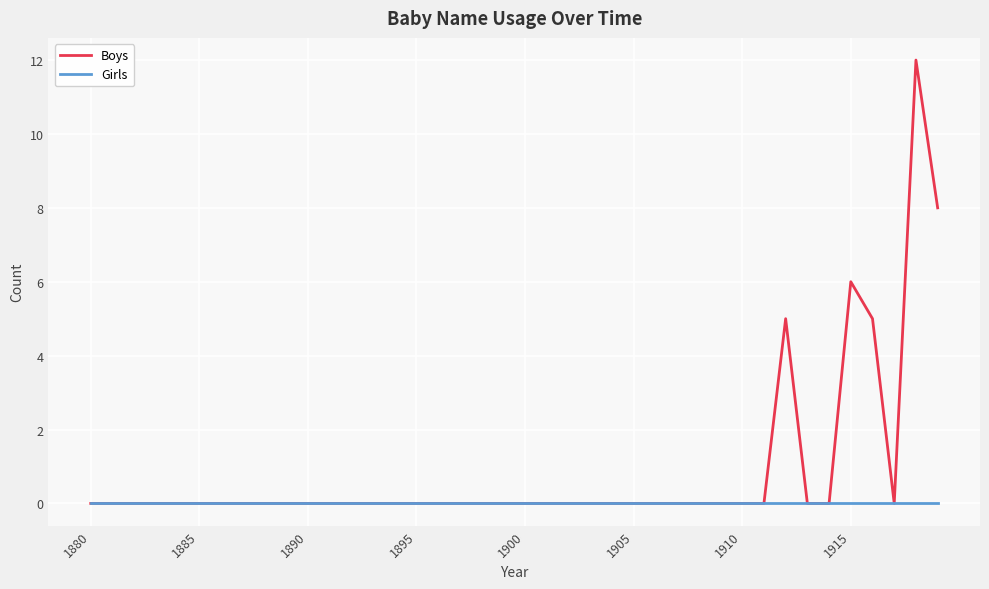

True or false: Boys has more than 1 points higher than both neighbors.

True